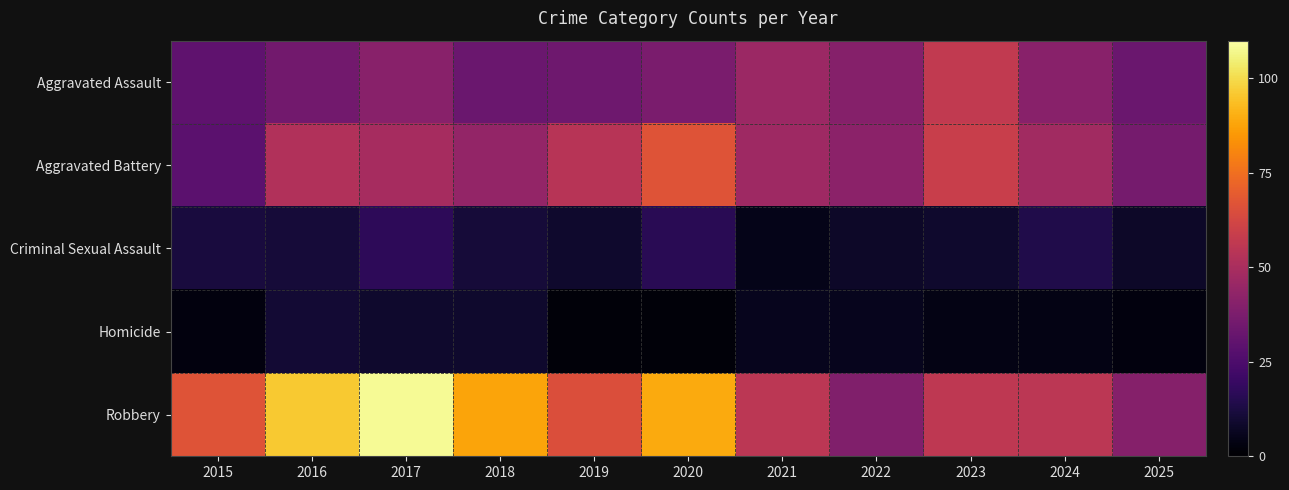

At which category is the sum across all series the highest?

2017